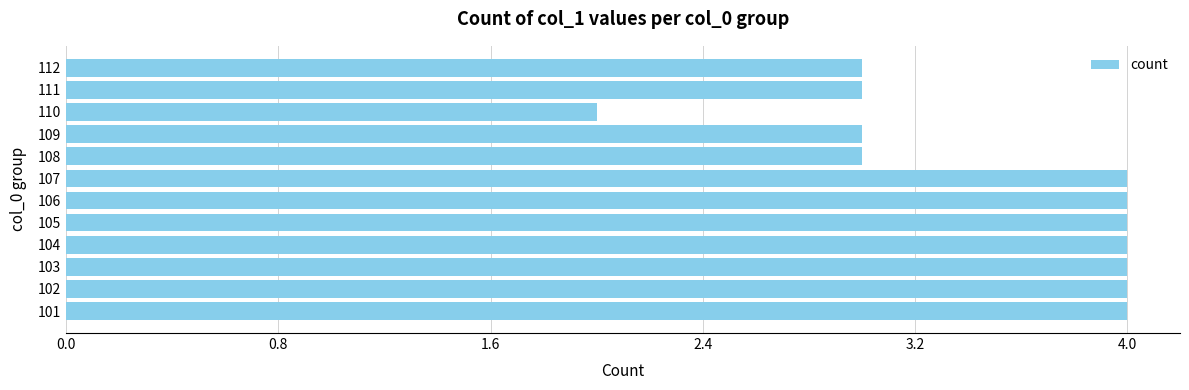

What is the ratio of the value at 103 to the value at 110?

2.0